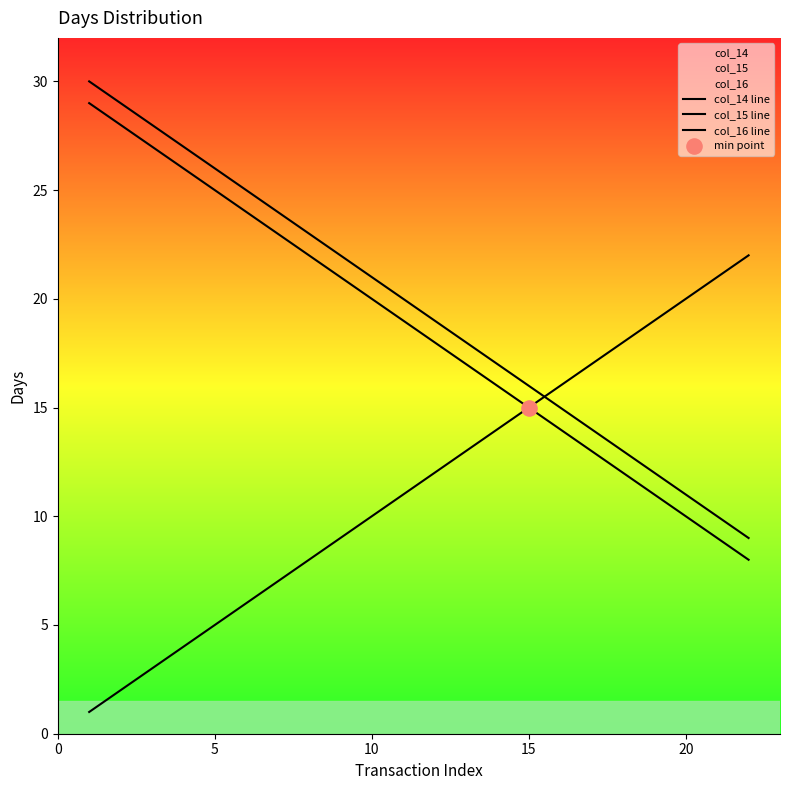

Is the value of col_14 line at 19 greater than the value of col_16 line at 15?

No